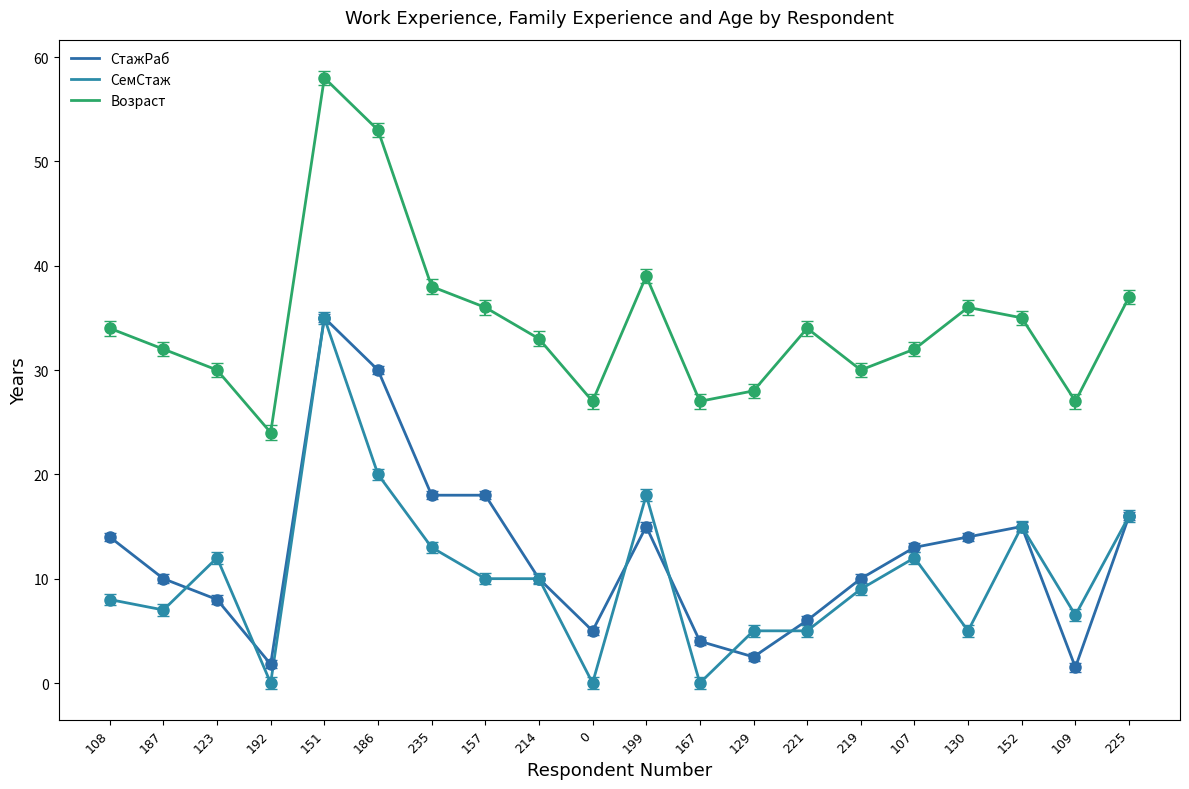

What is the difference between the maximum and minimum values in the Возраст series?

34.0